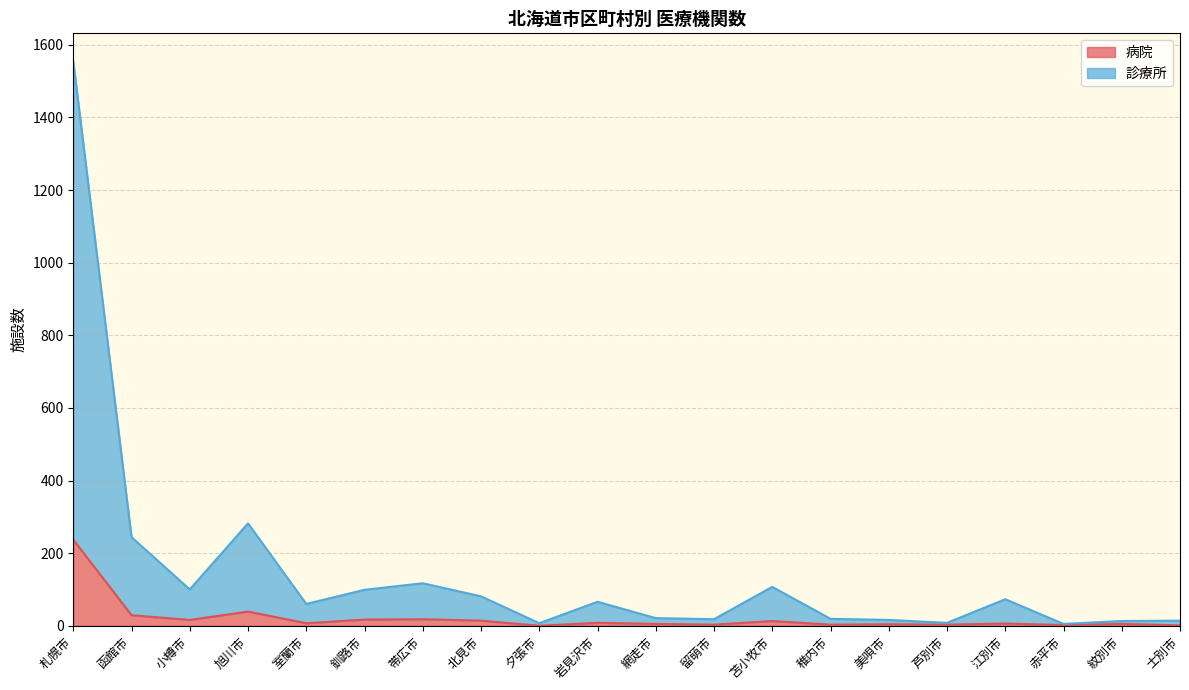

What is the total value across all series at 釧路市?

99